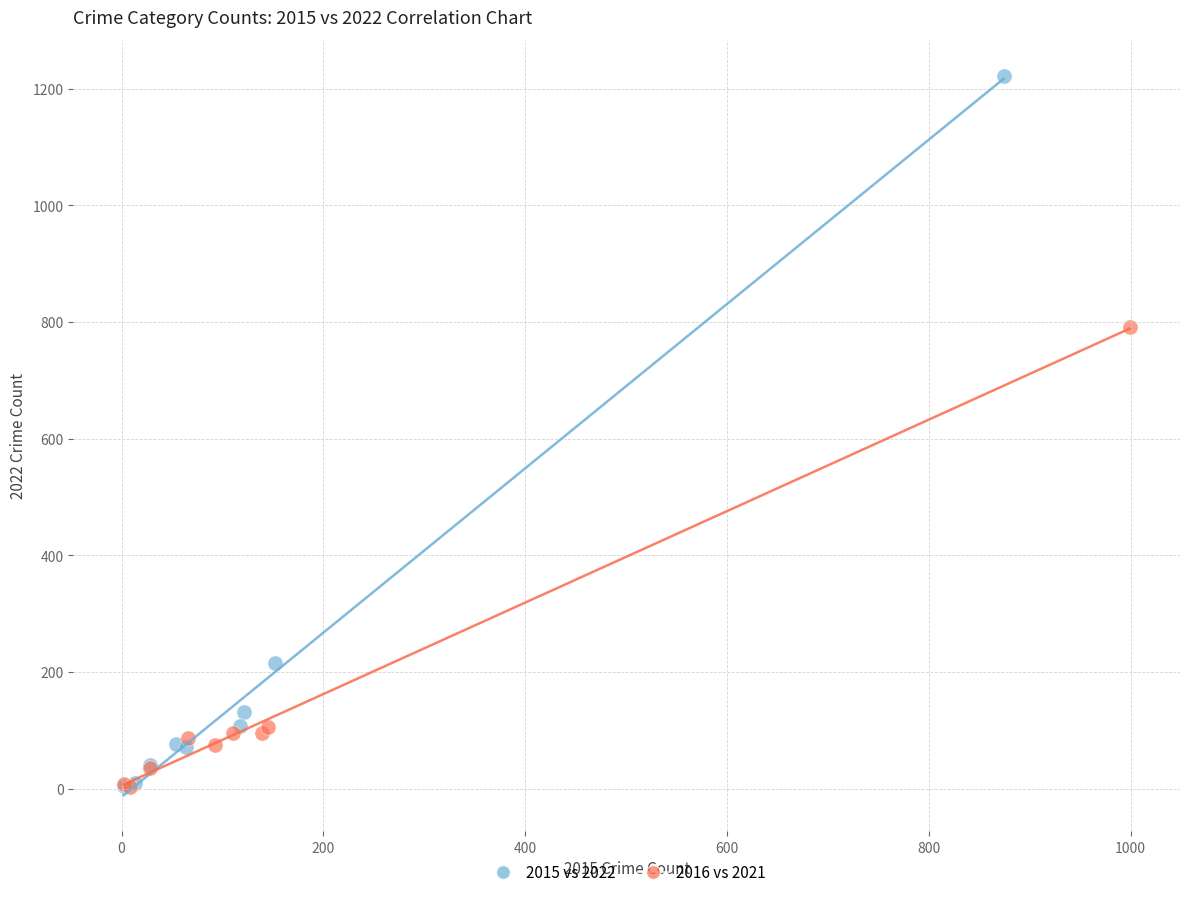

Which series has the widest spread of Y values?

2015 vs 2022